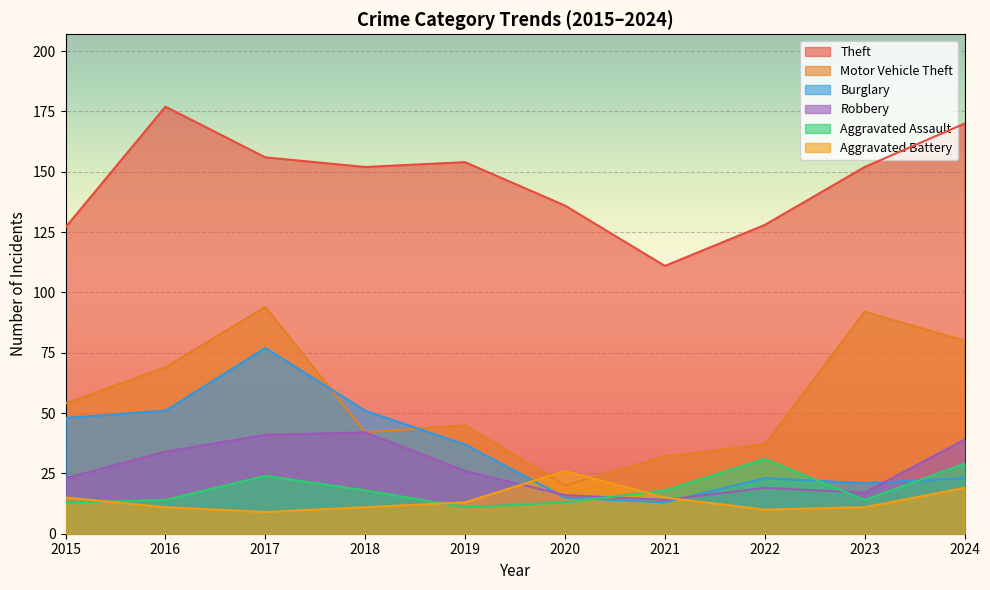

True or false: Motor Vehicle Theft and Aggravated Assault cross at least once.

False